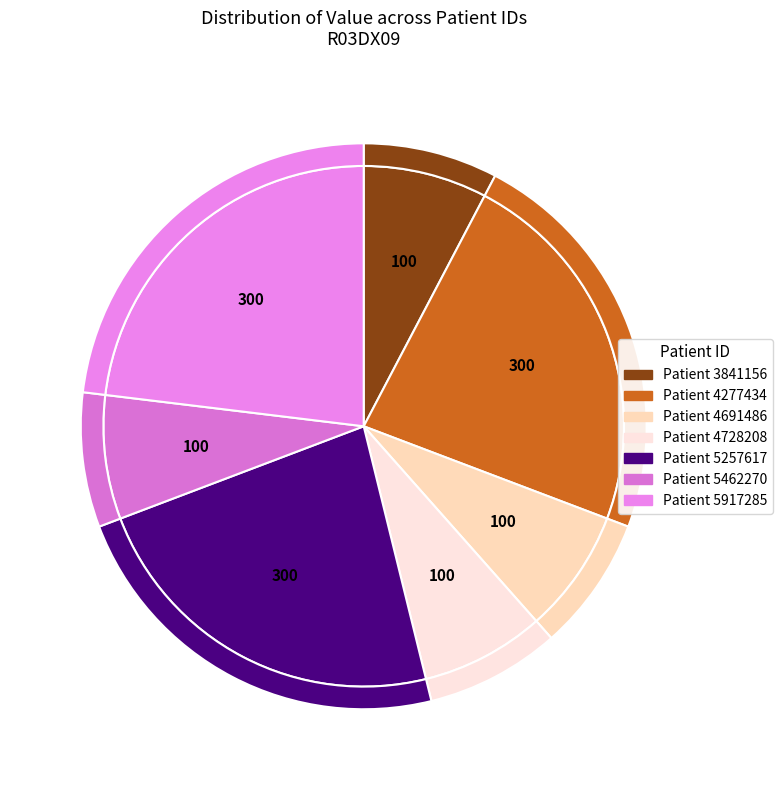

True or false: 5257617 accounts for 36% of the total.

False